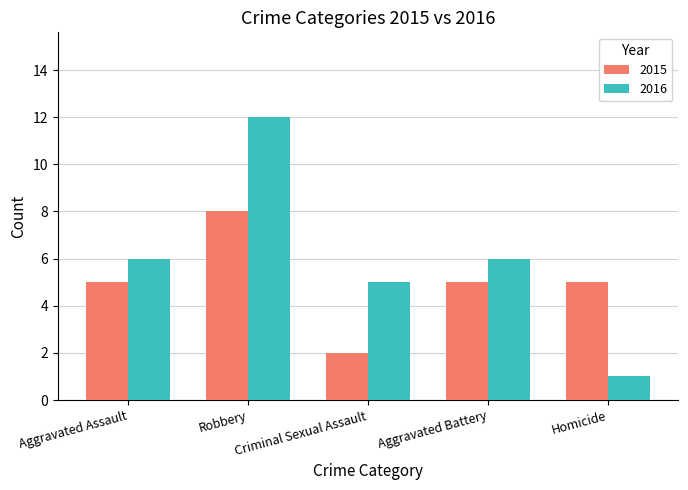

What is the difference between the maximum and minimum values in the 2015 series?

6